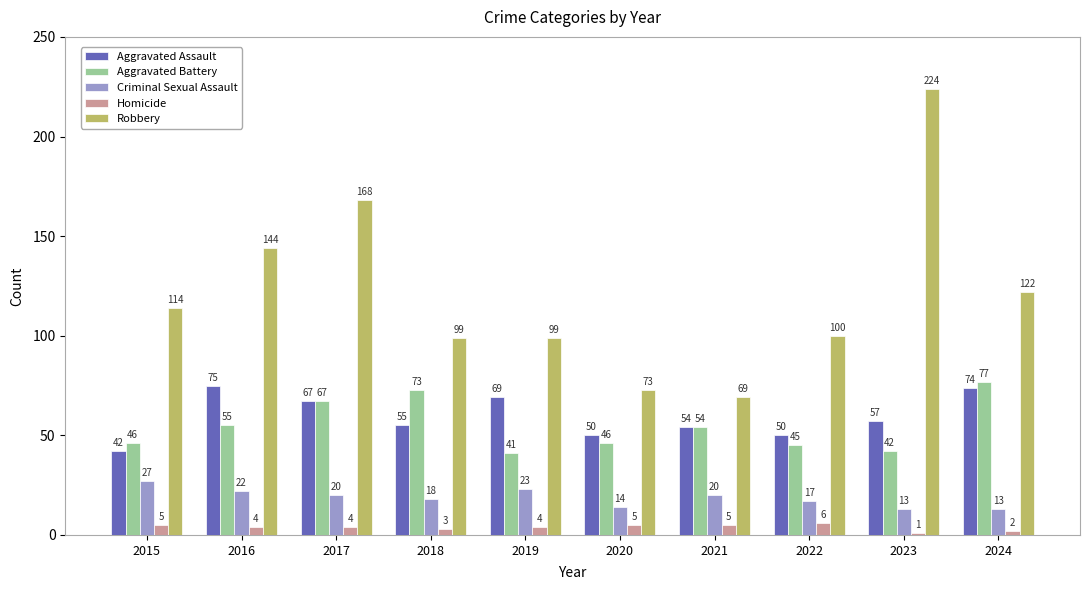

Read the Robbery value at 2023.

224